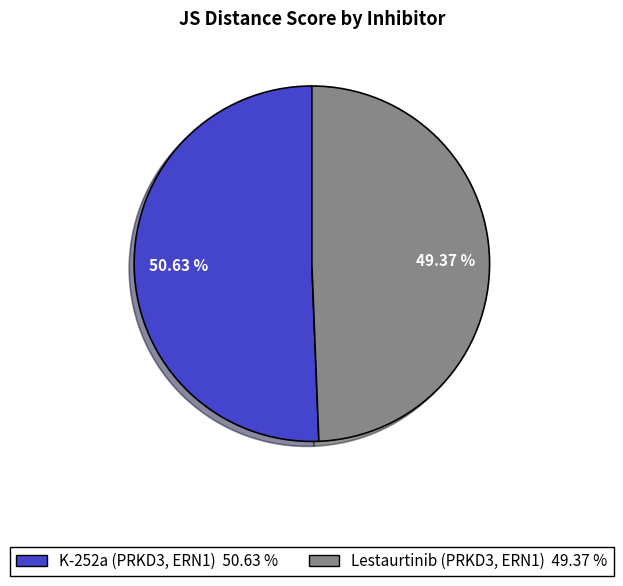

Which slice is the largest?

K-252a (PRKD3, ERN1)